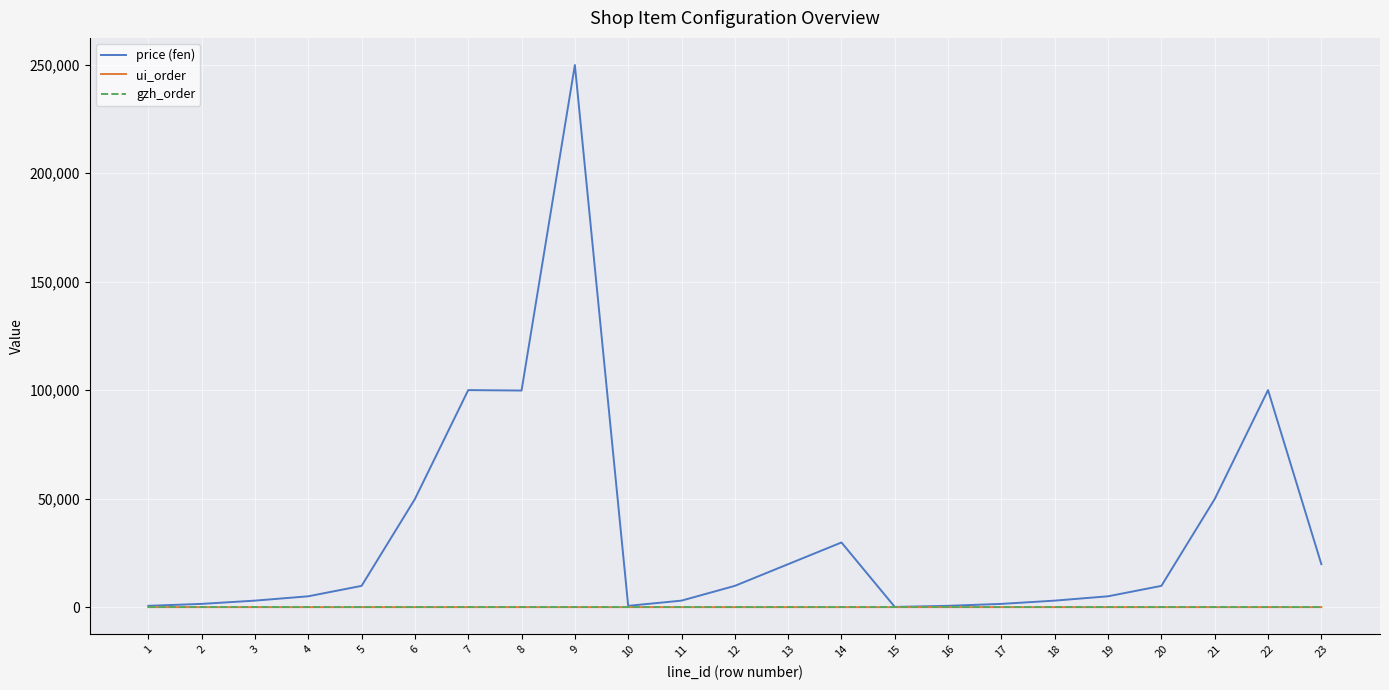

What is the sum of the price (fen) values at 16 and 13?

20400